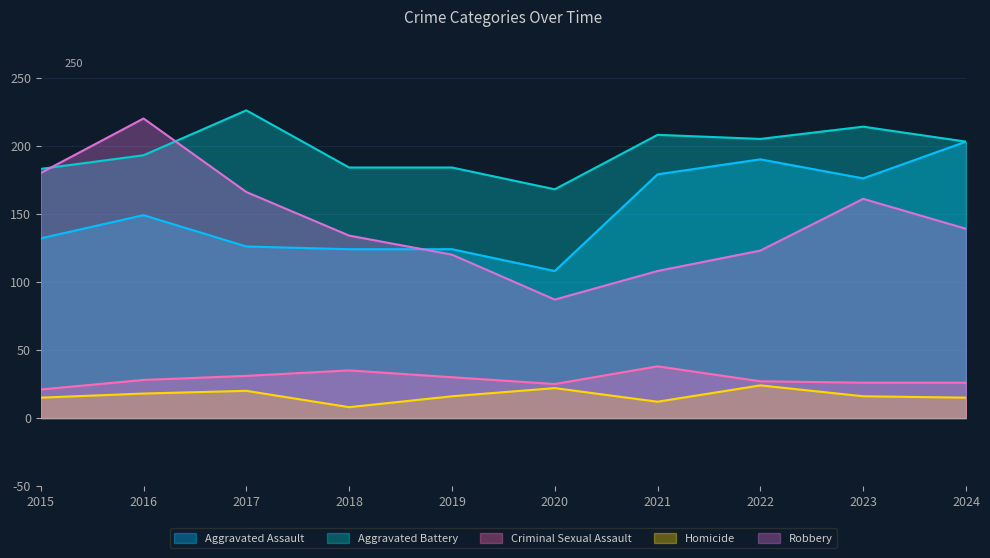

At how many categories does at least one series exceed 215?

2